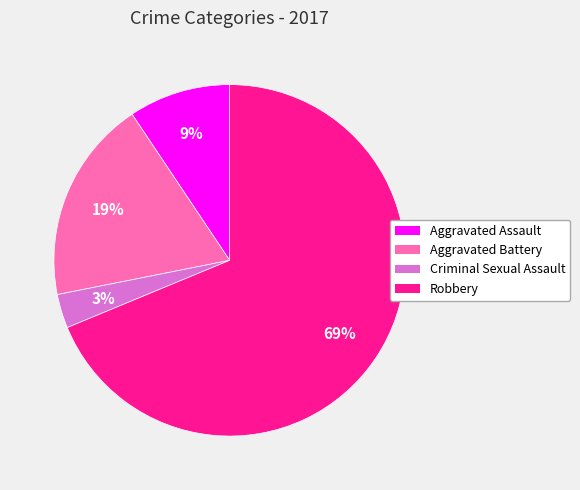

True or false: Aggravated Assault accounts for 9% of the total.

True